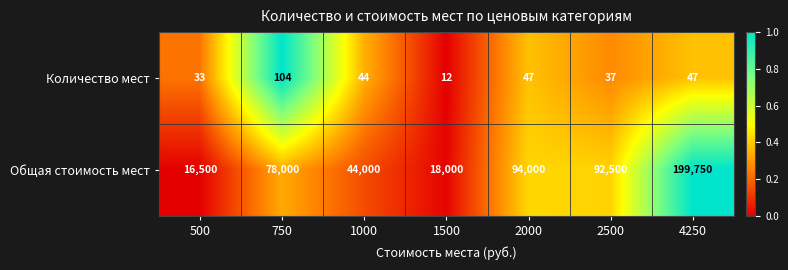

What is the average value of the Общая стоимость мест series?

77536